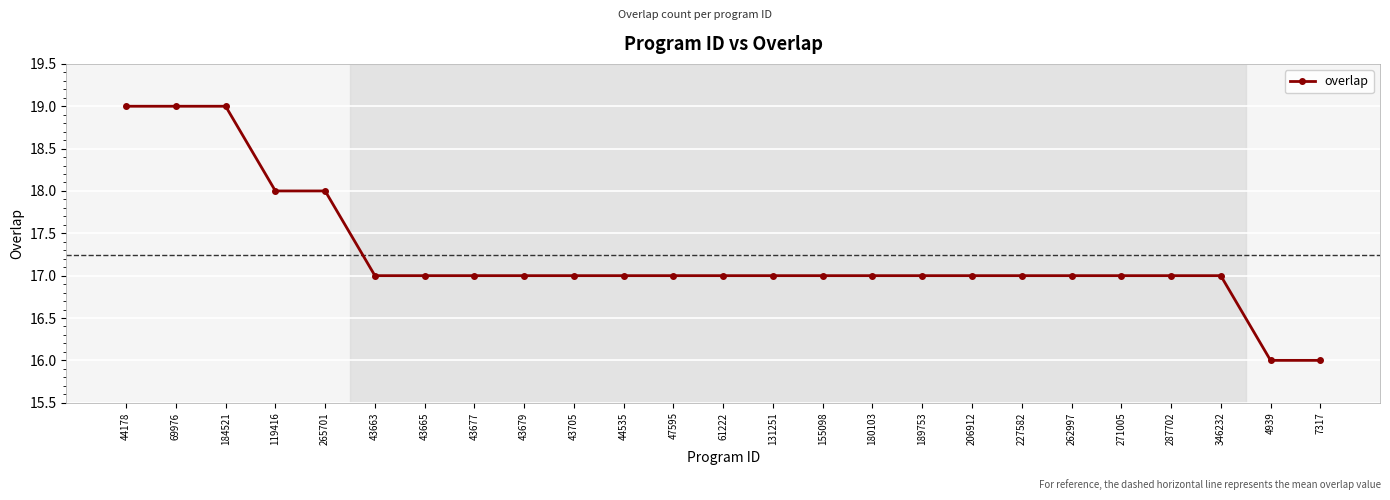

What is the label of the 13th point from the right?

61222